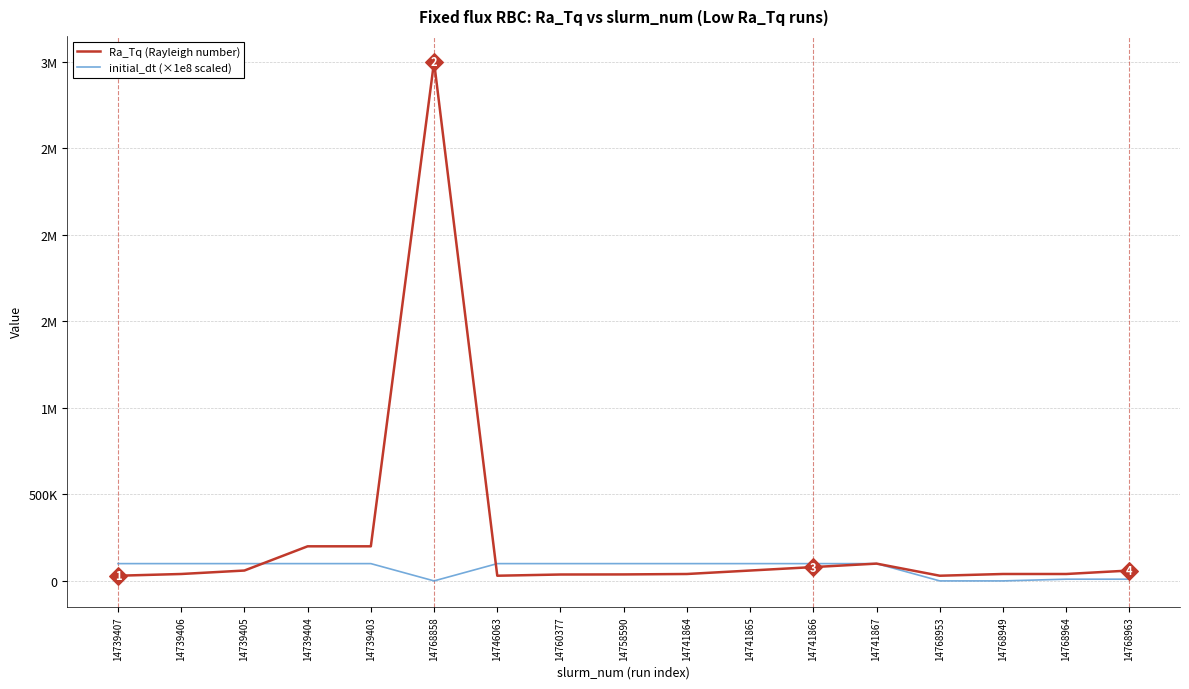

At how many categories does at least one series exceed 1015070?

1